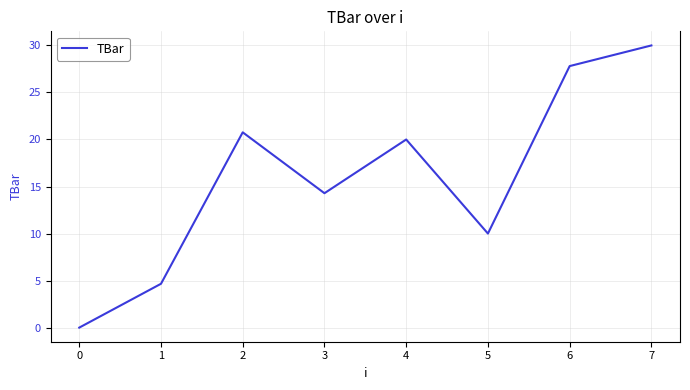

True or false: there are more than 1 points higher than both neighbors.

True